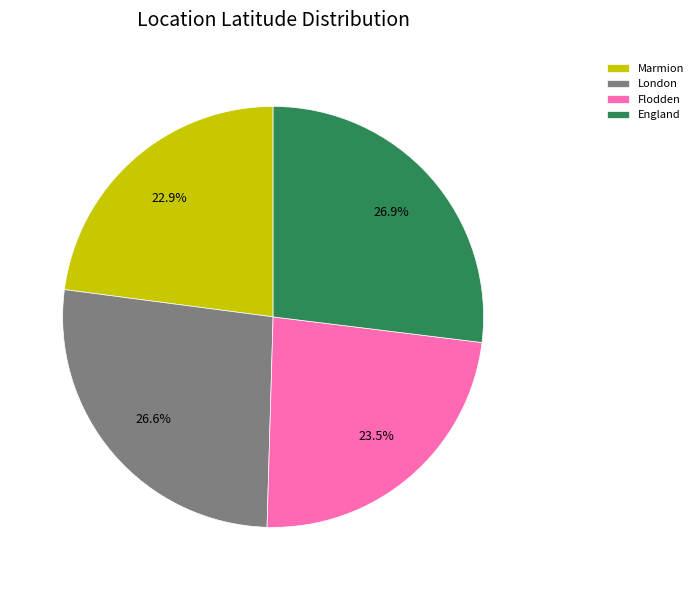

Is there any slice that represents more than half of the pie?

No